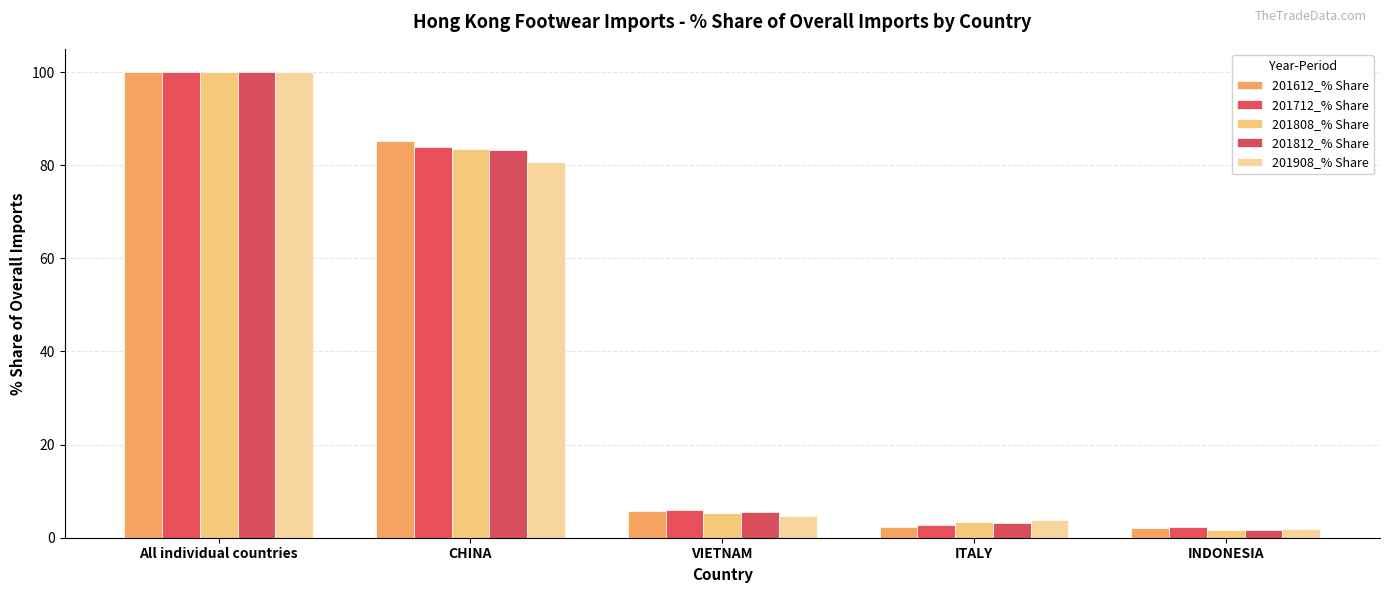

Reading left to right, extract all data points from this chart.

201612_% Share: All individual countries=100.0	CHINA=85.2	VIETNAM=5.8	ITALY=2.2	INDONESIA=2.2
201712_% Share: All individual countries=100.0	CHINA=84.0	VIETNAM=6.1	ITALY=2.6	INDONESIA=2.3
201808_% Share: All individual countries=100.0	CHINA=83.4	VIETNAM=5.3	ITALY=3.3	INDONESIA=1.7
201812_% Share: All individual countries=100.0	CHINA=83.2	VIETNAM=5.6	ITALY=3.2	INDONESIA=1.8
201908_% Share: All individual countries=100.0	CHINA=80.6	VIETNAM=4.6	ITALY=3.7	INDONESIA=1.8